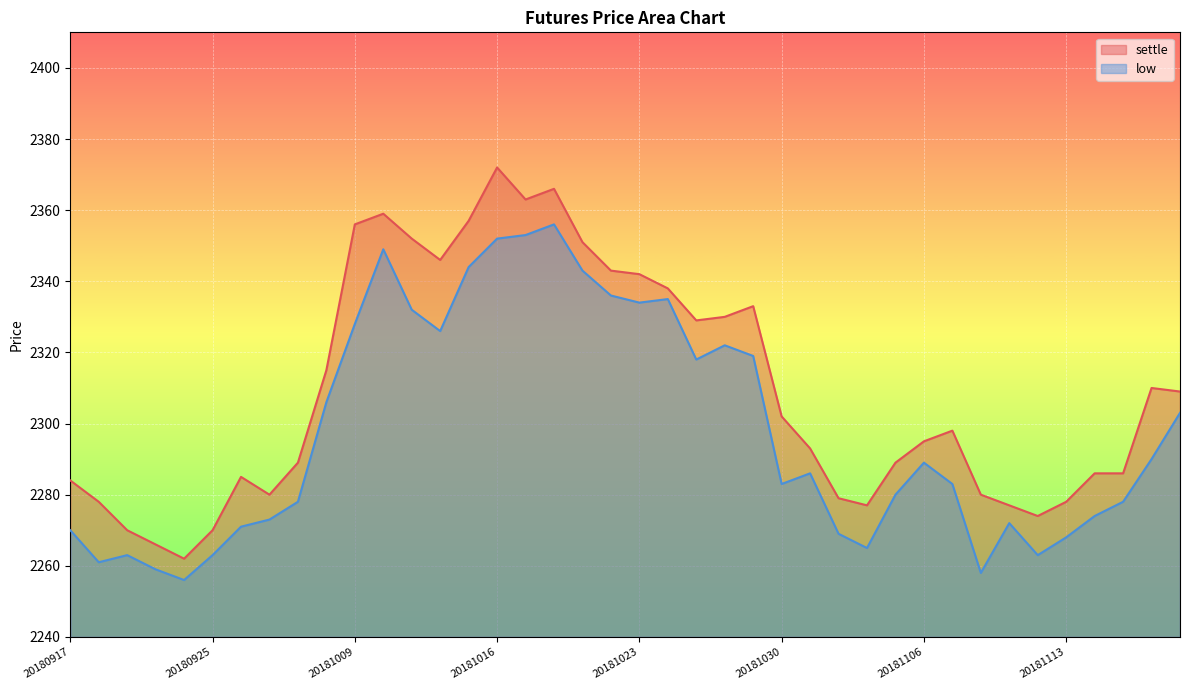

Which series has the largest range (max minus min)?

settle